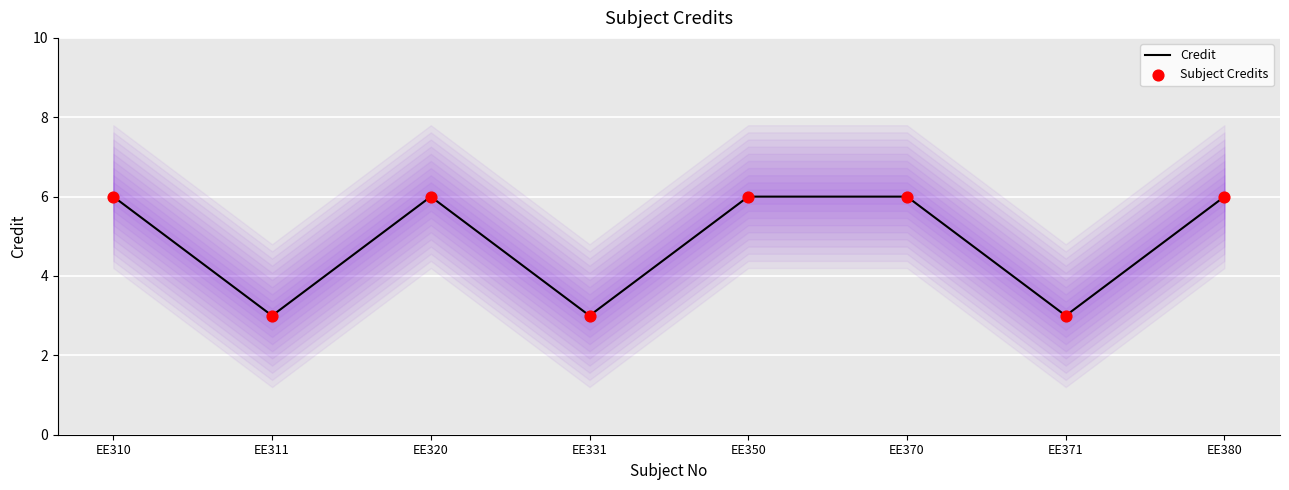

At how many categories does at least one series exceed 4?

5